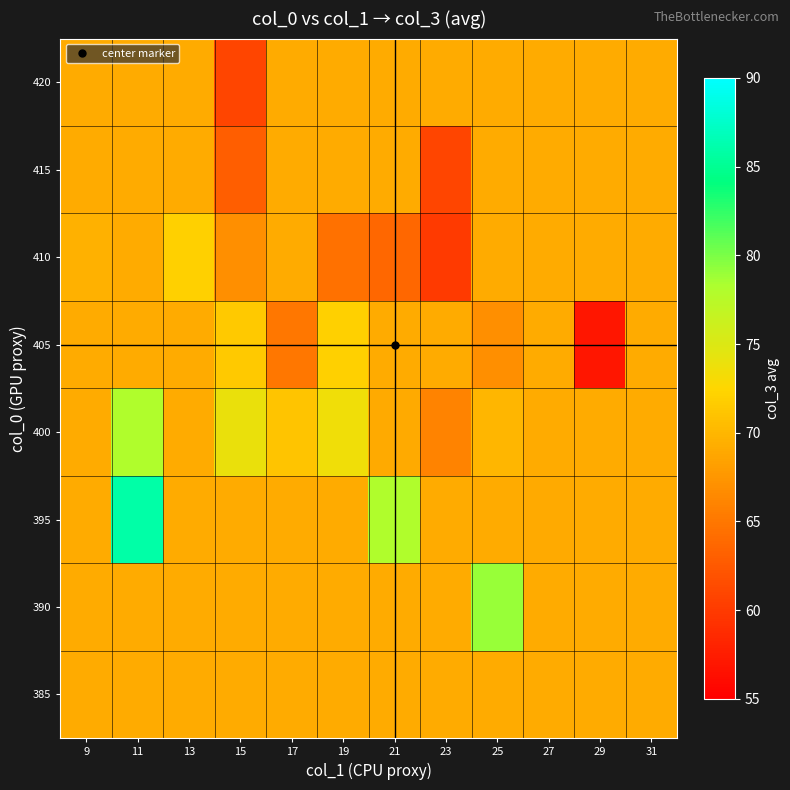

What is the spread (max minus min) of values at 9?

0.4